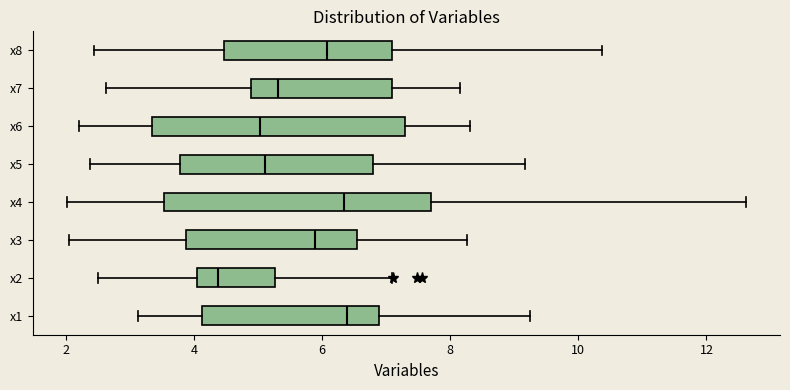

Reading bottom to top, transcribe this box plot: for each box, give where its median line is, the range the box spans, and where its two whiskers end, as read against the x-axis. The values are not printed on the chart, so give them approximately, as read against the axis.

x1: median 6.4, box 4.2 to 6.8, whiskers 3.2 to 9.2
x2: median 4.4, box 4.0 to 5.2, whiskers 2.6 to 7.0
x3: median 5.8, box 3.8 to 6.6, whiskers 2.0 to 8.2
x4: median 6.4, box 3.6 to 7.8, whiskers 2.0 to 12.6
x5: median 5.2, box 3.8 to 6.8, whiskers 2.4 to 9.2
x6: median 5.0, box 3.4 to 7.2, whiskers 2.2 to 8.4
x7: median 5.4, box 4.8 to 7.0, whiskers 2.6 to 8.2
x8: median 6.0, box 4.4 to 7.0, whiskers 2.4 to 10.4